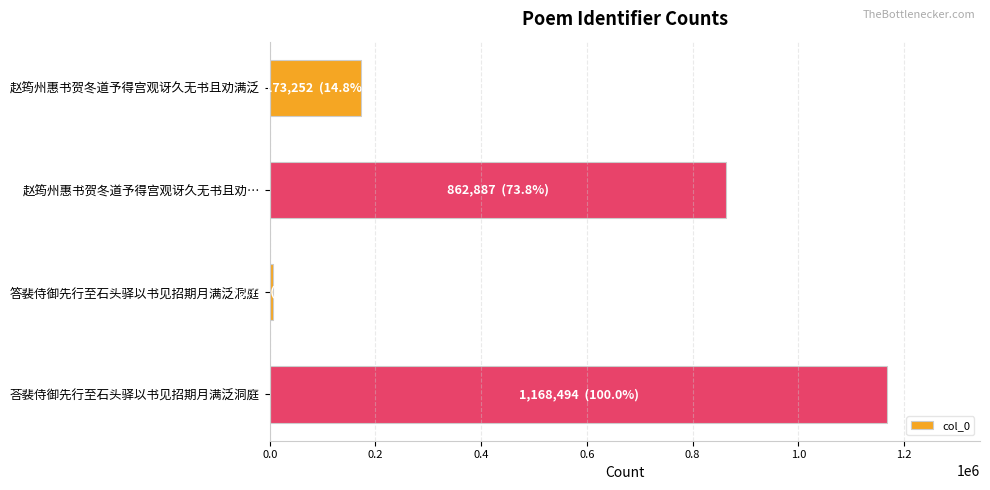

What is the sum of all values?

2209907